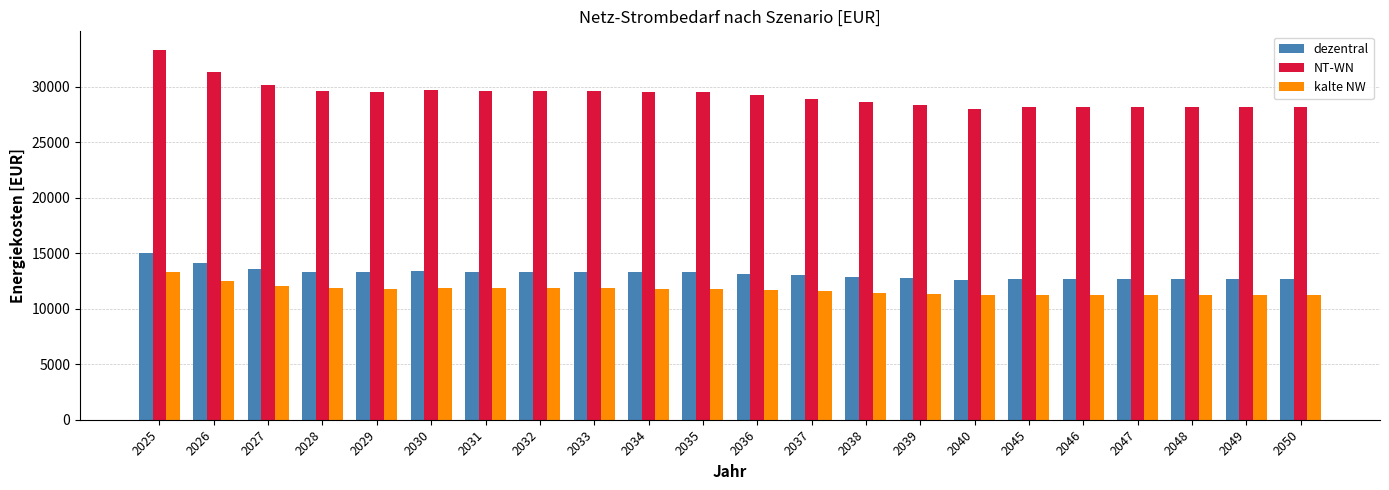

What is the minimum value for kalte NW?

11202.3